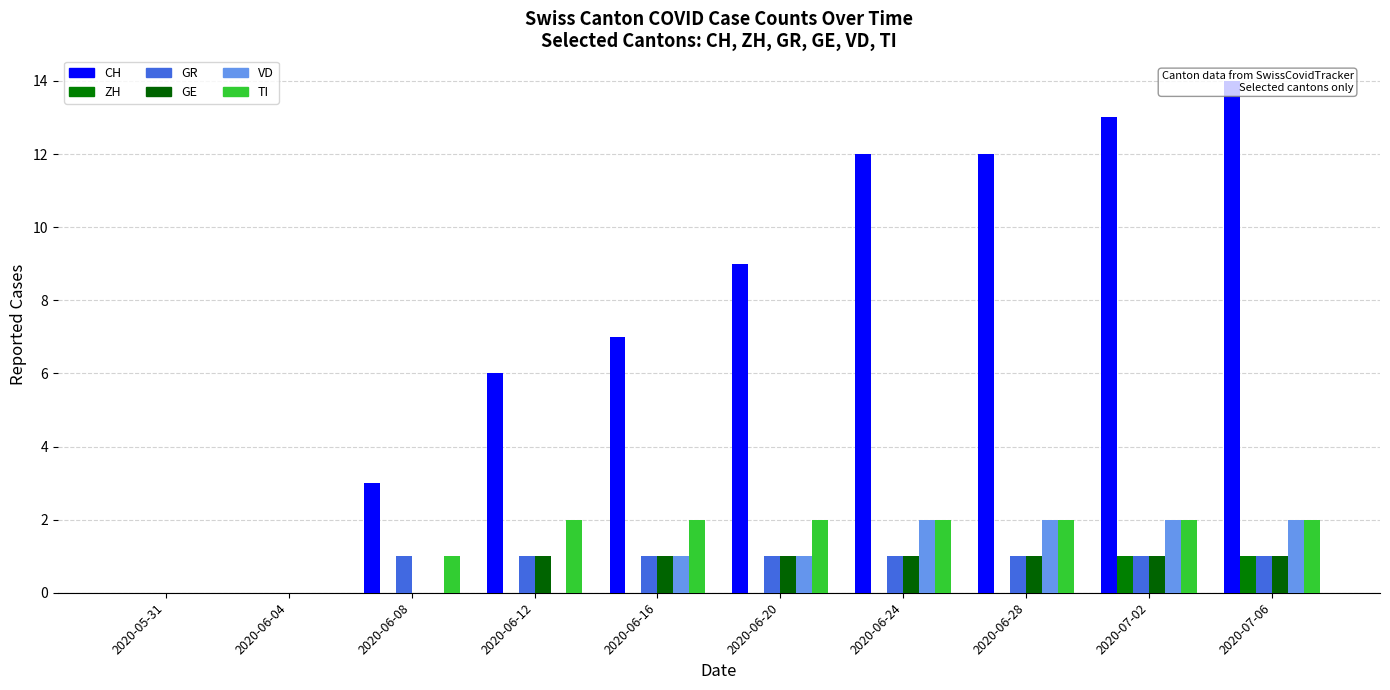

Are the bars horizontal?

No